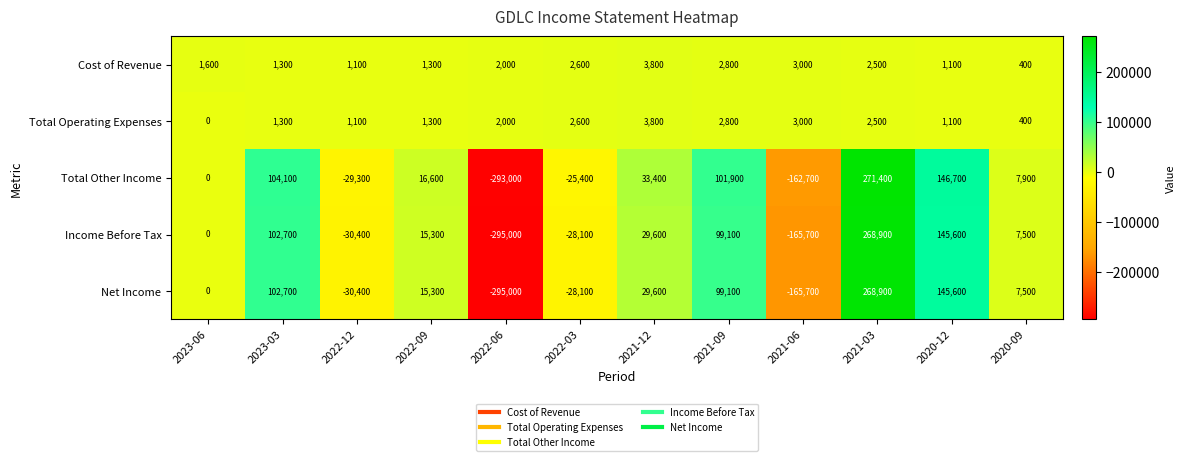

The value of Total Other Income at 2020-09 is 7900. True or false?

True